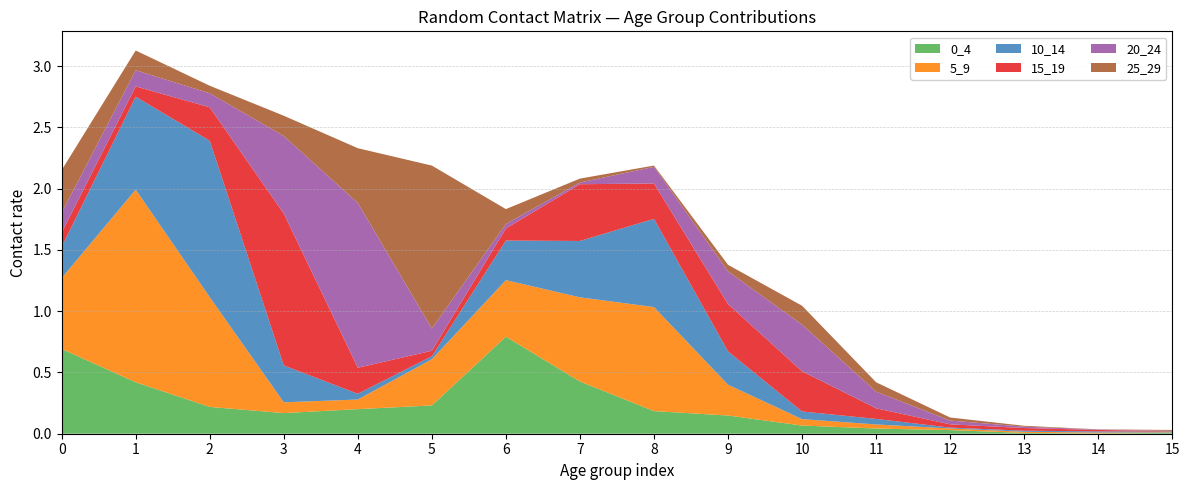

Reading right to left, what are all the values shown in this chart?

0_4: 0.0	0.0	0.0	0.0	0.0	0.1	0.1	0.2	0.4	0.8	0.2	0.2	0.2	0.2	0.4	0.7
5_9: 0.0	0.0	0.0	0.0	0.0	0.1	0.3	0.8	0.7	0.5	0.4	0.1	0.1	0.9	1.6	0.6
10_14: 0.0	0.0	0.0	0.0	0.0	0.1	0.3	0.7	0.5	0.3	0.0	0.0	0.3	1.3	0.8	0.3
15_19: 0.0	0.0	0.0	0.0	0.1	0.3	0.4	0.3	0.5	0.1	0.0	0.2	1.2	0.3	0.1	0.1
20_24: 0.0	0.0	0.0	0.0	0.1	0.4	0.3	0.1	0.0	0.0	0.2	1.3	0.6	0.1	0.1	0.2
25_29: 0.0	0.0	0.0	0.0	0.1	0.2	0.1	0.0	0.0	0.1	1.3	0.4	0.2	0.1	0.2	0.3